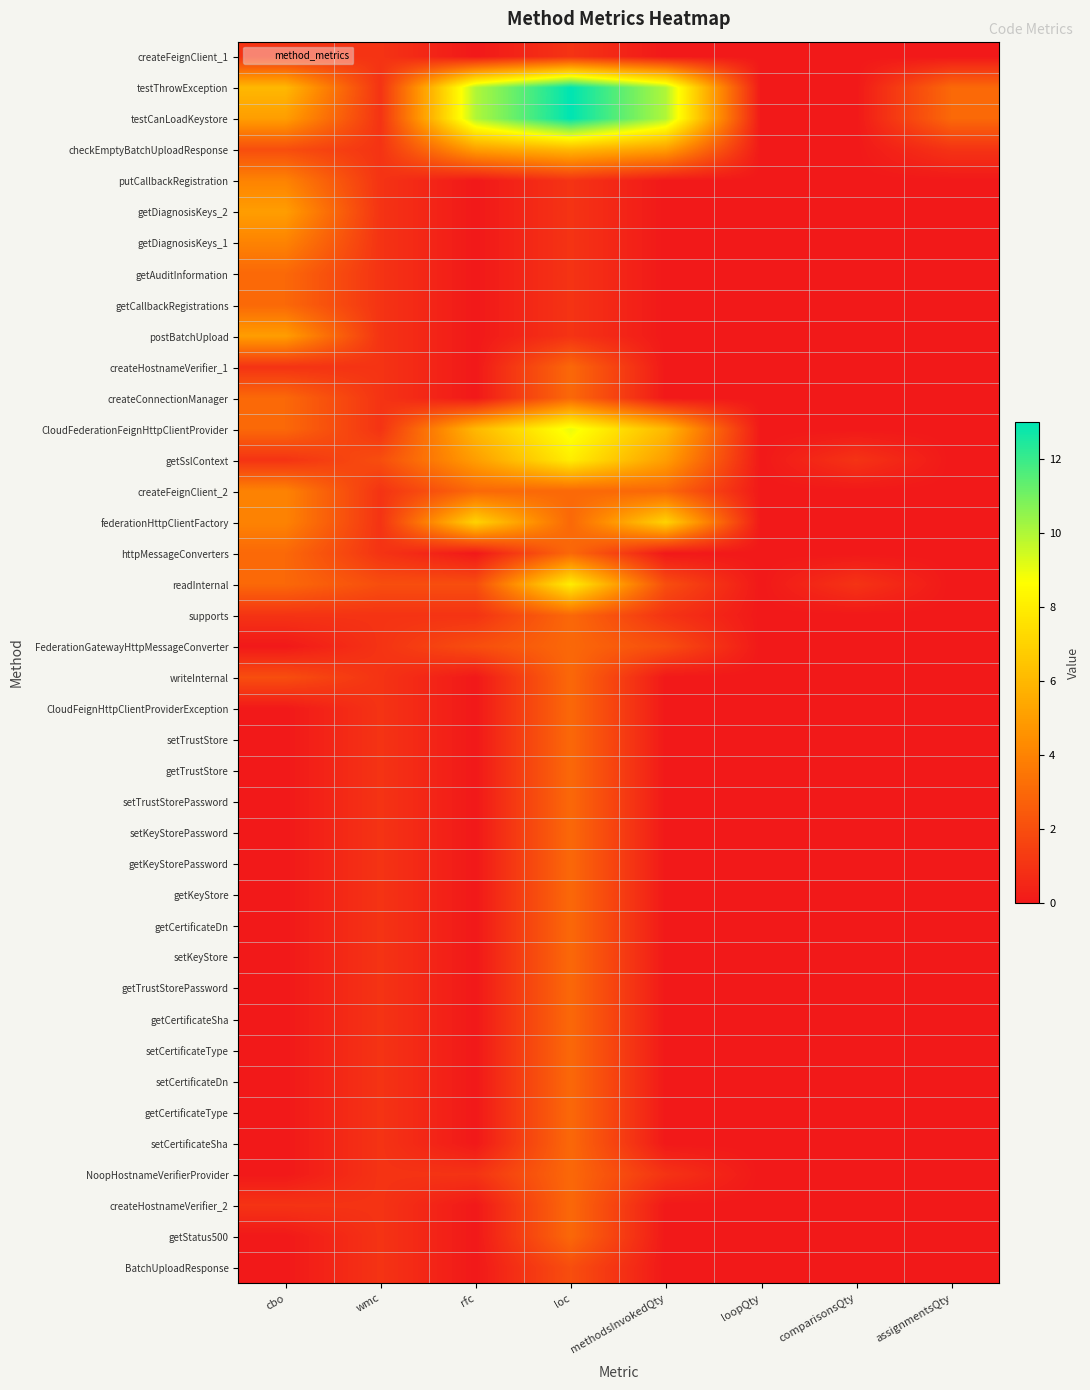

At assignmentsQty, list the series in order from smallest to largest.

createFeignClient_1, putCallbackRegistration, getDiagnosisKeys_2, getDiagnosisKeys_1, getAuditInformation, getCallbackRegistrations, postBatchUpload, createHostnameVerifier_1, createConnectionManager, CloudFederationFeignHttpClientProvider, getSslContext, createFeignClient_2, federationHttpClientFactory, httpMessageConverters, readInternal, supports, FederationGatewayHttpMessageConverter, writeInternal, CloudFeignHttpClientProviderException, setTrustStore, getTrustStore, setTrustStorePassword, setKeyStorePassword, getKeyStorePassword, getKeyStore, getCertificateDn, setKeyStore, getTrustStorePassword, getCertificateSha, setCertificateType, setCertificateDn, getCertificateType, setCertificateSha, NoopHostnameVerifierProvider, createHostnameVerifier_2, getStatus500, BatchUploadResponse, checkEmptyBatchUploadResponse, testThrowException, testCanLoadKeystore